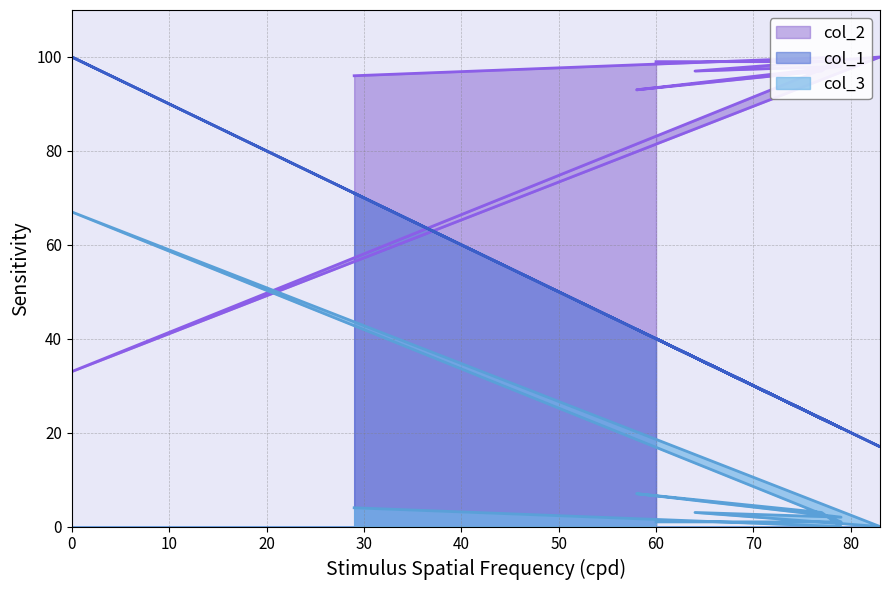

Rank the series by their maximum value, from lowest to highest.

col_3, col_1, col_2